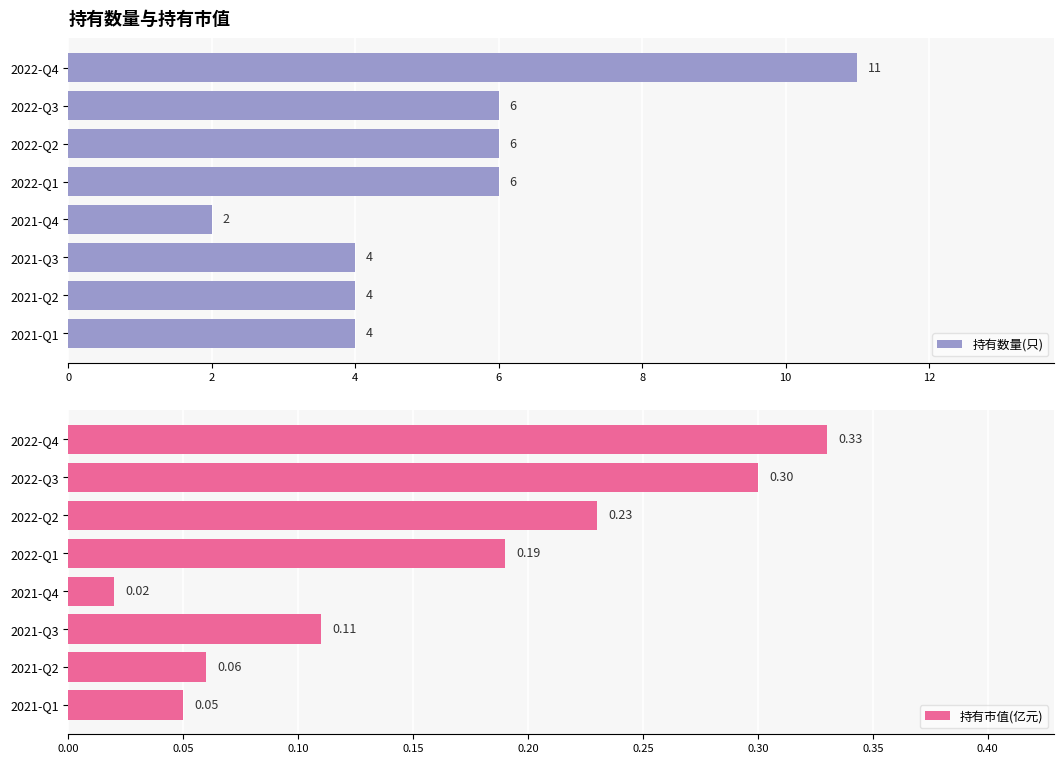

At which label does 持有市值(亿元) reach its minimum?

2021-Q4